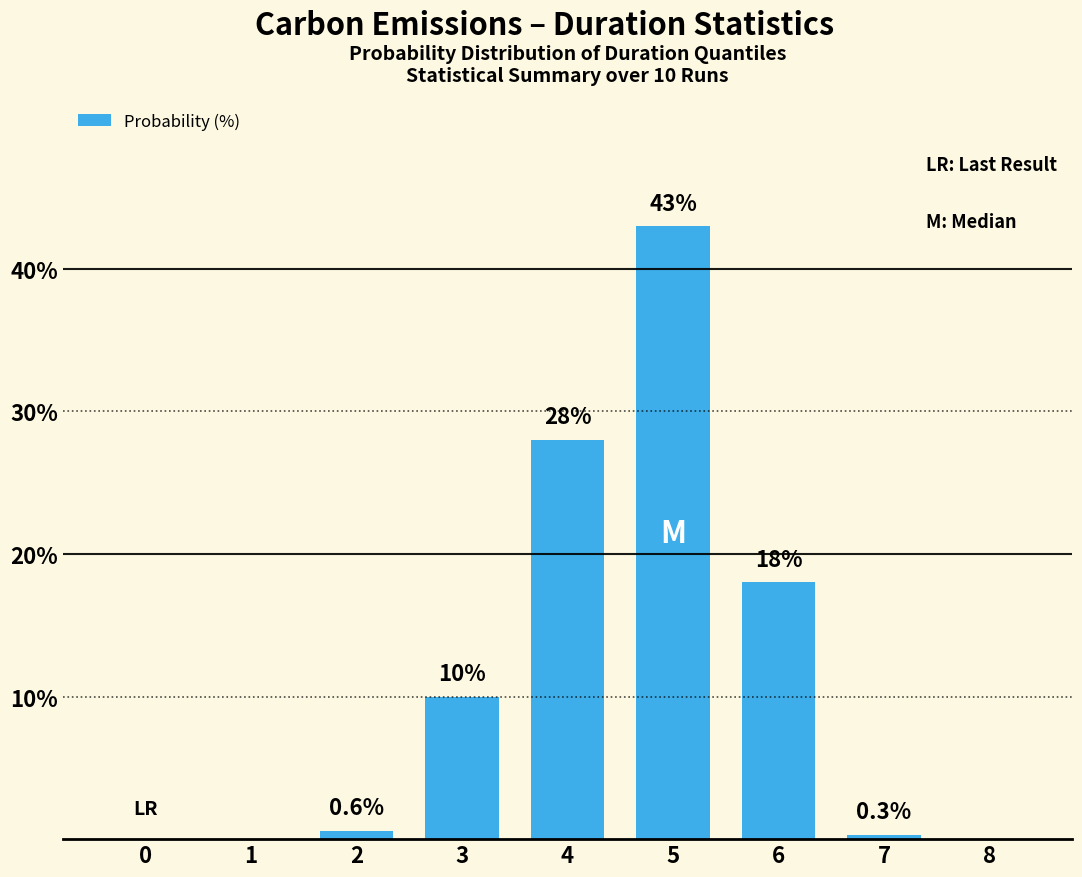

True or false: the data shows 0.0 at 8.

True